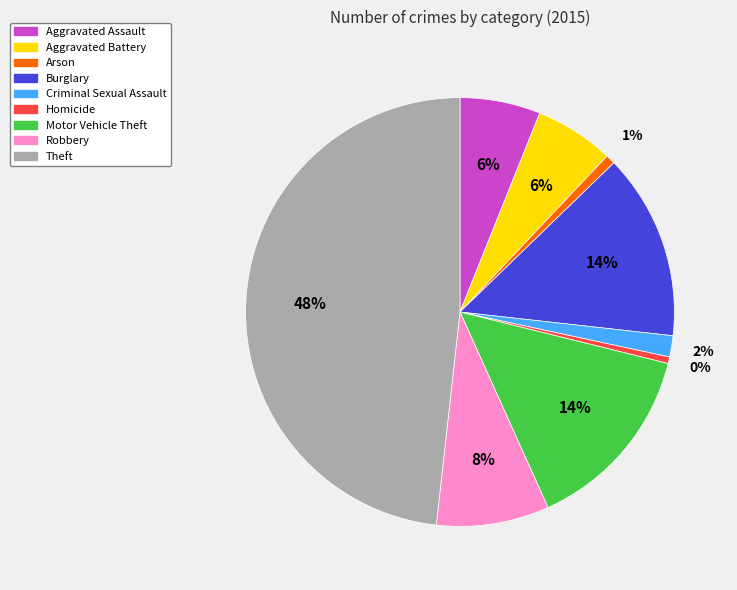

How many segments does this pie chart have?

9